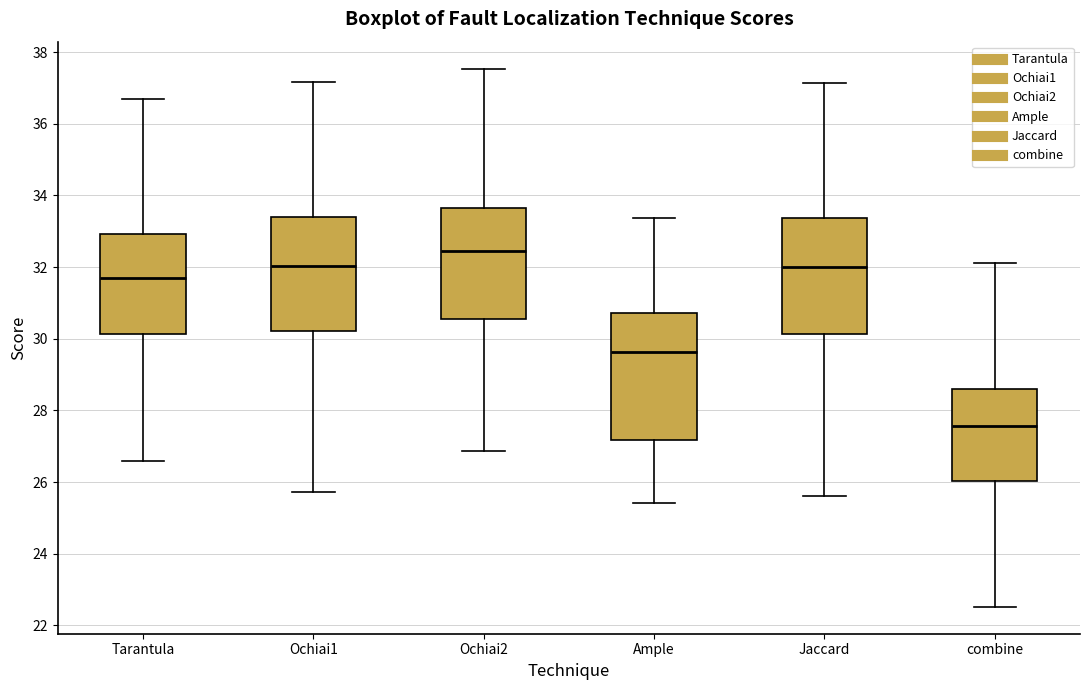

Which box's median line is the lowest?

combine